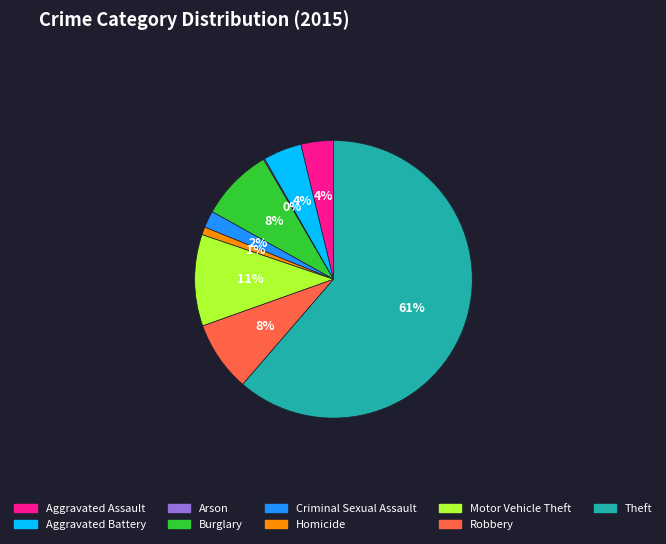

Is the sum of Theft and Aggravated Assault greater than half?

Yes